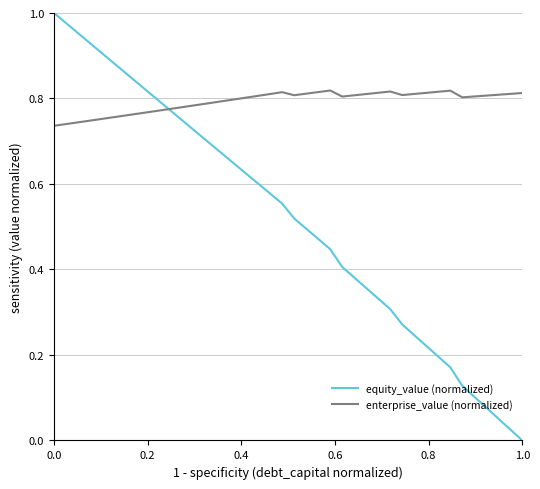

Which series has the largest range (max minus min)?

equity_value (normalized)